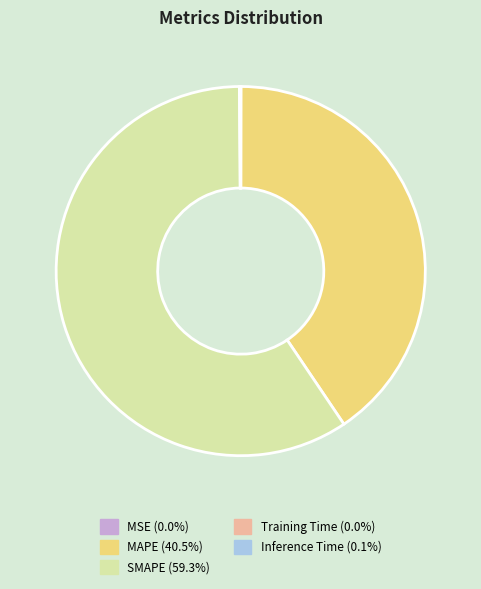

Which category accounts for the majority?

SMAPE